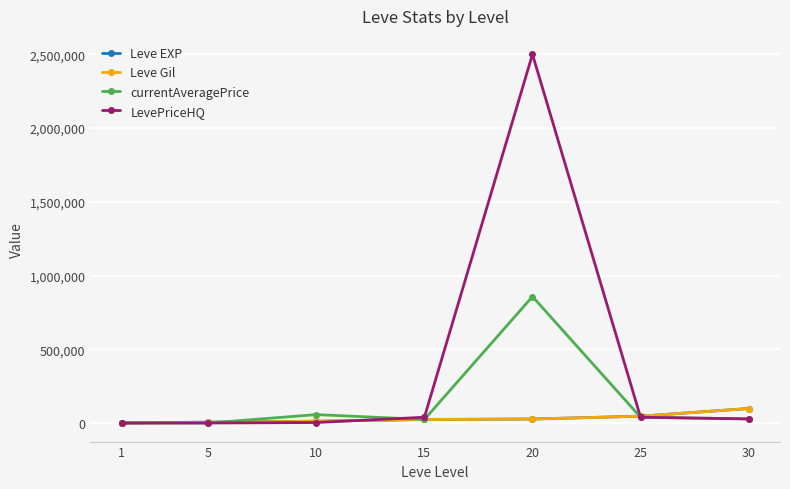

What is the maximum value for Leve EXP?

99220